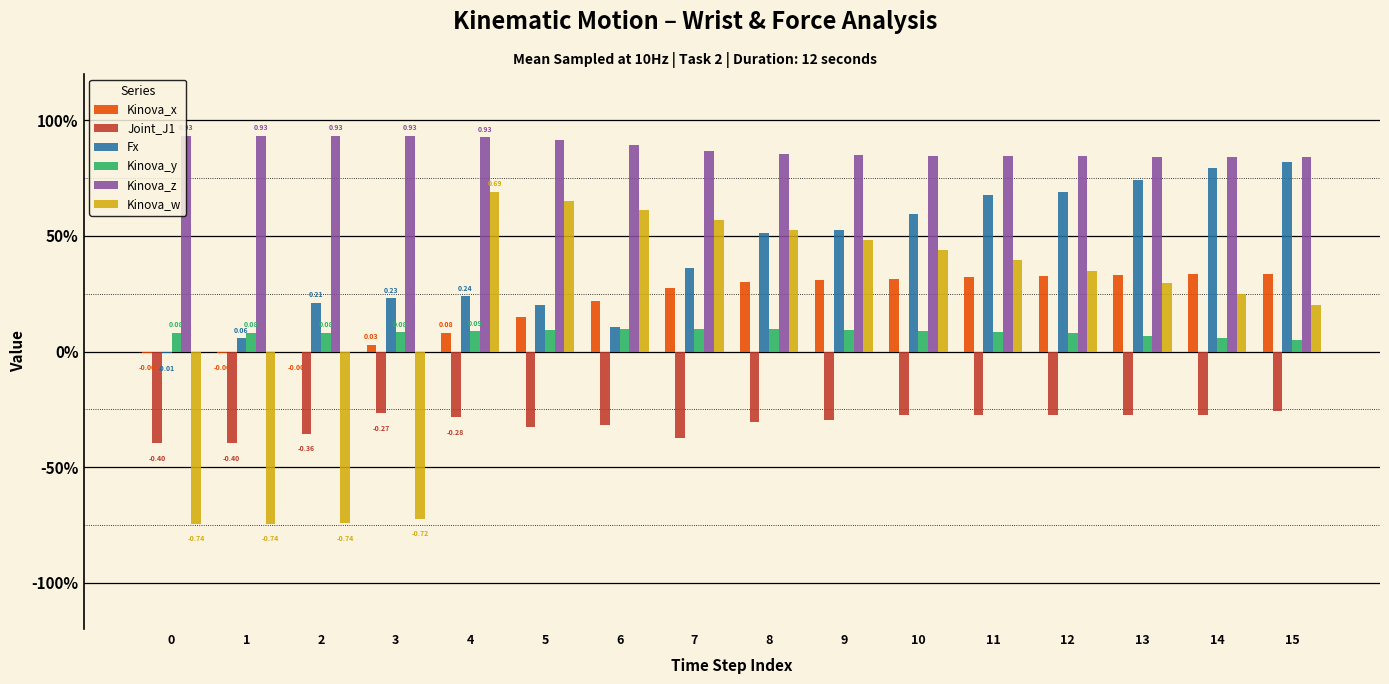

List the series in order of their peak value, lowest first.

Joint_J1, Kinova_y, Kinova_x, Kinova_w, Fx, Kinova_z